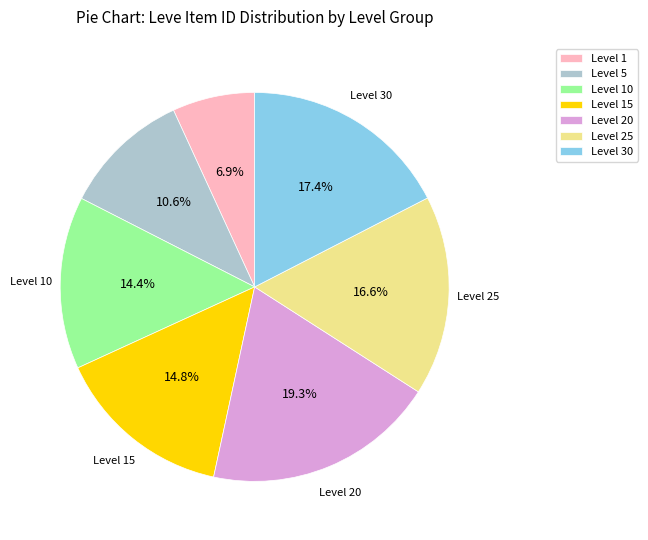

Does Level 15 account for over 50% of the chart?

No